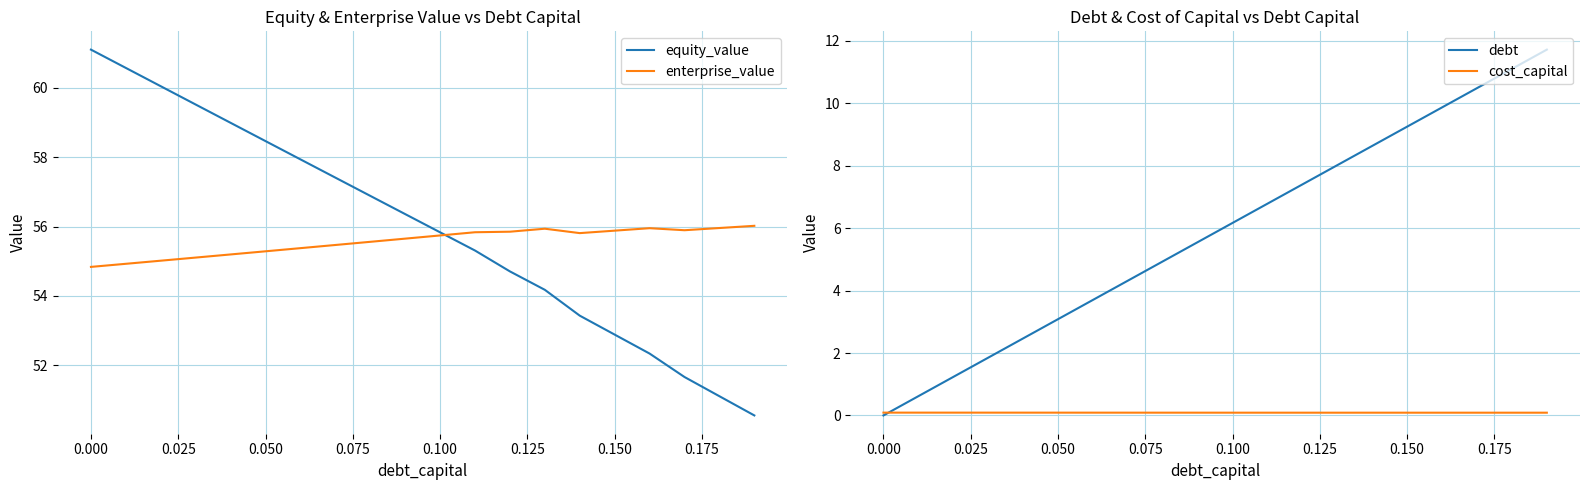

Reading right to left, what are all the values shown in this chart?

equity_value: 50.6	51.1	51.7	52.3	52.9	53.4	54.2	54.7	55.3	55.8	56.4	56.9	57.4	57.9	58.5	59.0	59.5	60.0	60.6	61.1
enterprise_value: 56.0	56.0	55.9	56.0	55.9	55.8	55.9	55.9	55.8	55.7	55.7	55.6	55.5	55.4	55.3	55.2	55.1	55.0	54.9	54.8
debt: 11.7	11.1	10.5	9.9	9.3	8.6	8.0	7.4	6.8	6.2	5.6	4.9	4.3	3.7	3.1	2.5	1.9	1.2	0.6	0.0
cost_capital: 0.1	0.1	0.1	0.1	0.1	0.1	0.1	0.1	0.1	0.1	0.1	0.1	0.1	0.1	0.1	0.1	0.1	0.1	0.1	0.1